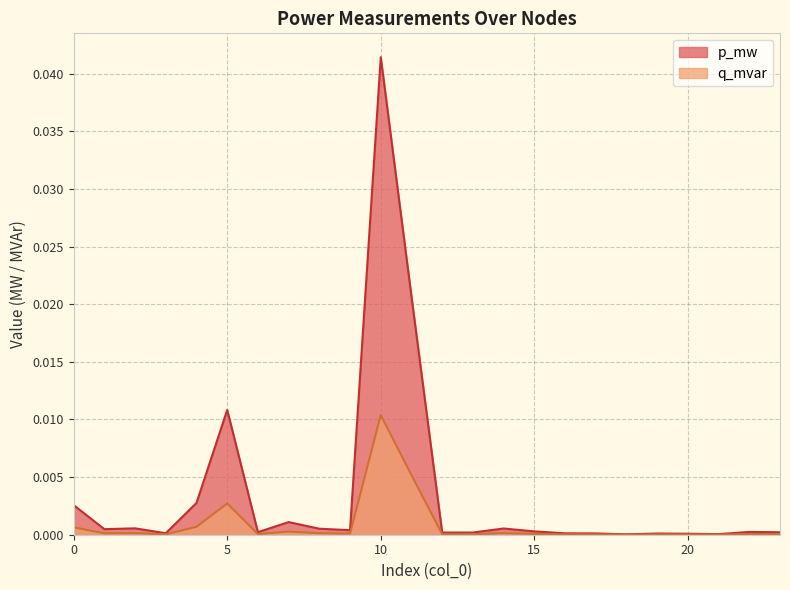

True or false: q_mvar and p_mw cross at least once.

False